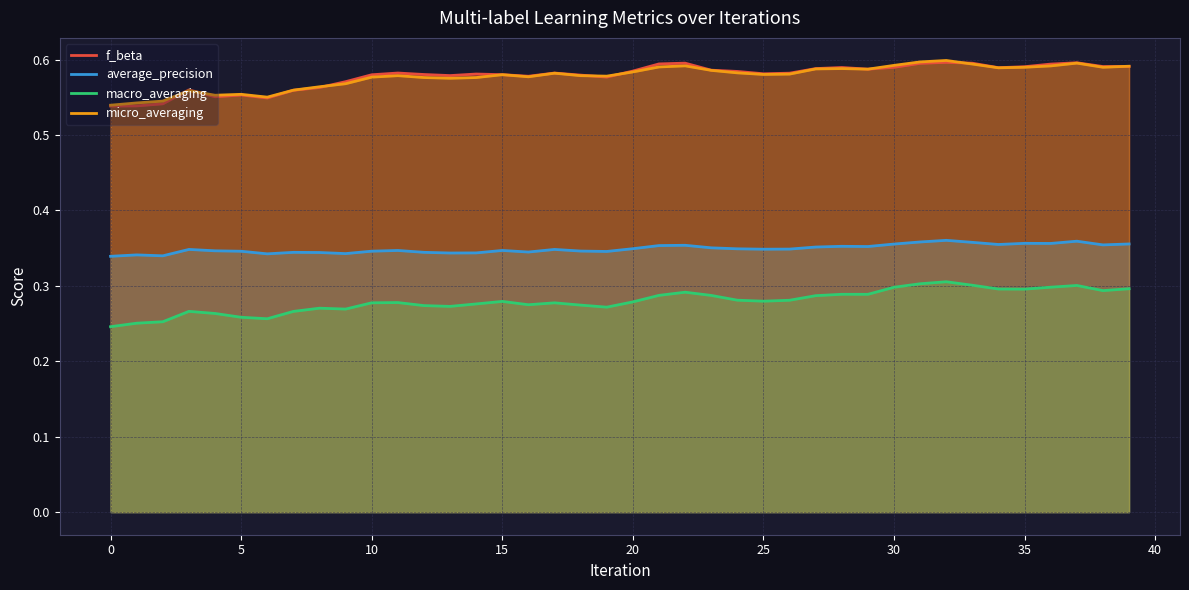

True or false: average_precision and macro_averaging cross at least once.

False